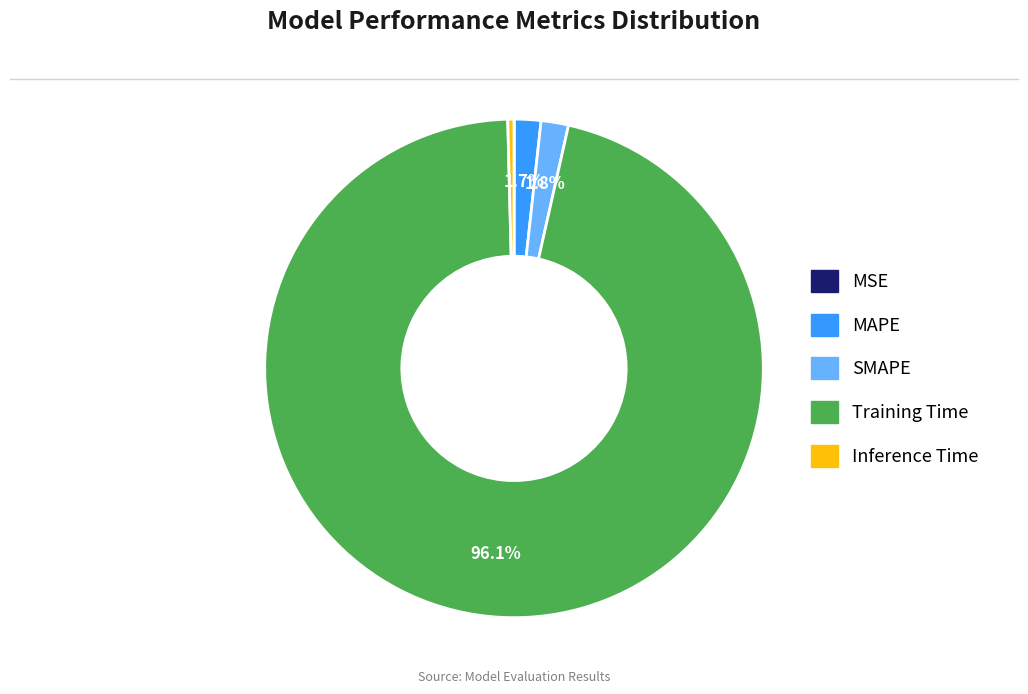

Which slice represents more than half of the pie?

Training Time